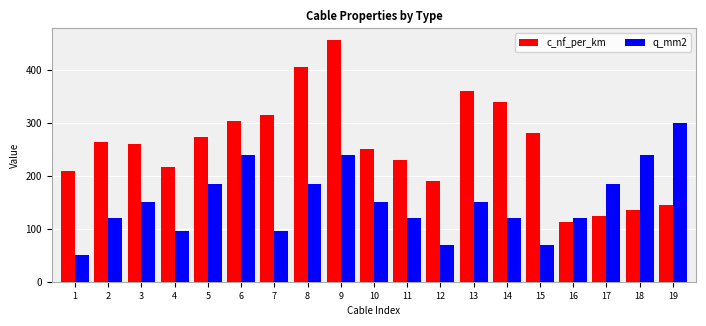

Is the value of c_nf_per_km at 6 greater than the value of q_mm2 at 14?

Yes